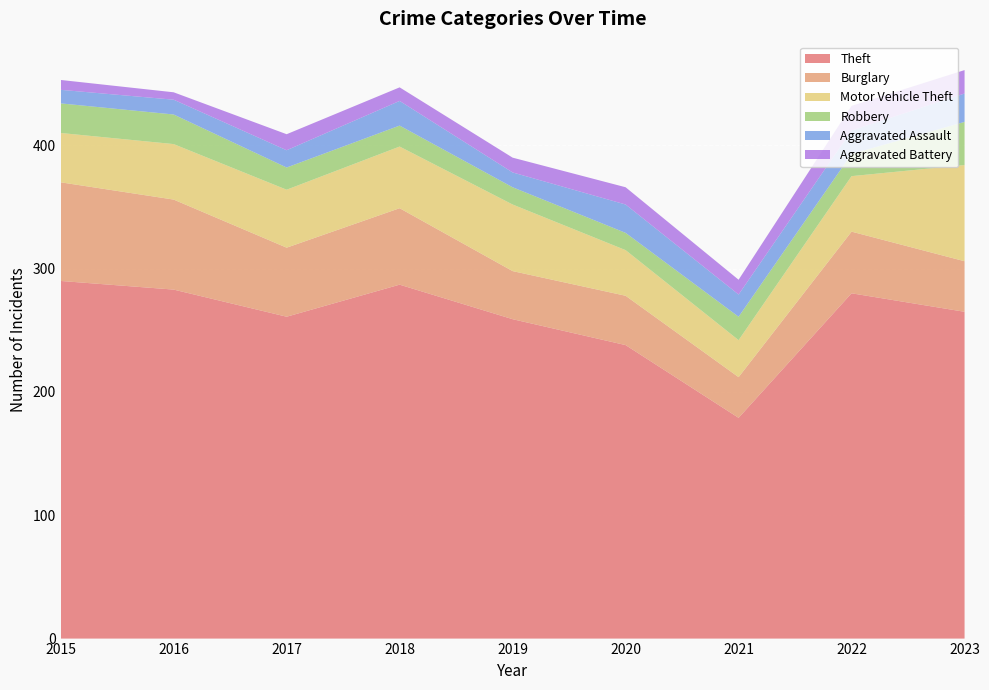

Reading left to right, extract all data points from this chart.

Theft: 2015=290	2016=283	2017=261	2018=287	2019=259	2020=238	2021=179	2022=280	2023=265
Burglary: 2015=80	2016=73	2017=56	2018=62	2019=39	2020=40	2021=33	2022=50	2023=41
Motor Vehicle Theft: 2015=40	2016=45	2017=47	2018=50	2019=54	2020=37	2021=30	2022=45	2023=78
Robbery: 2015=24	2016=24	2017=18	2018=17	2019=14	2020=14	2021=19	2022=18	2023=35
Aggravated Assault: 2015=11	2016=12	2017=14	2018=20	2019=12	2020=23	2021=18	2022=19	2023=23
Aggravated Battery: 2015=8	2016=6	2017=13	2018=11	2019=12	2020=14	2021=12	2022=20	2023=19